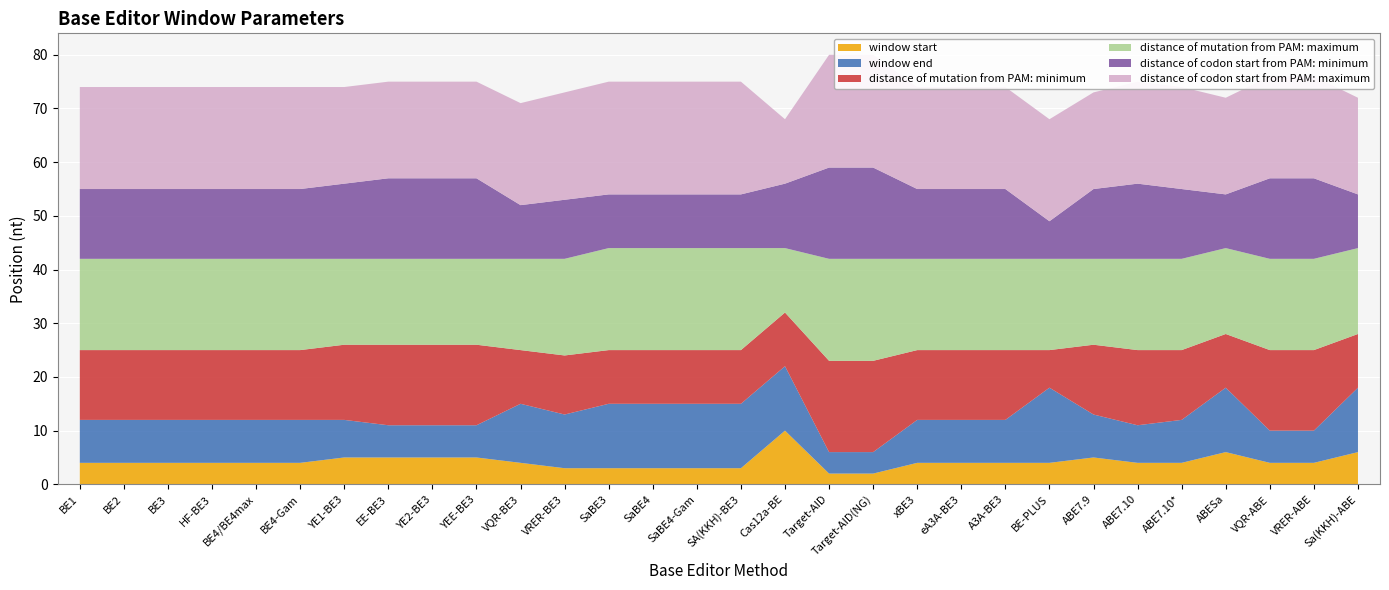

Reading left to right, extract all data points from this chart.

window start: 4	4	4	4	4	4	5	5	5	5	4	3	3	3	3	3	10	2	2	4	4	4	4	5	4	4	6	4	4	6
window end: 8	8	8	8	8	8	7	6	6	6	11	10	12	12	12	12	12	4	4	8	8	8	14	8	7	8	12	6	6	12
distance of mutation from PAM: minimum: 13	13	13	13	13	13	14	15	15	15	10	11	10	10	10	10	10	17	17	13	13	13	7	13	14	13	10	15	15	10
distance of mutation from PAM: maximum: 17	17	17	17	17	17	16	16	16	16	17	18	19	19	19	19	12	19	19	17	17	17	17	16	17	17	16	17	17	16
distance of codon start from PAM: minimum: 13	13	13	13	13	13	14	15	15	15	10	11	10	10	10	10	12	17	17	13	13	13	7	13	14	13	10	15	15	10
distance of codon start from PAM: maximum: 19	19	19	19	19	19	18	18	18	18	19	20	21	21	21	21	12	21	21	19	19	19	19	18	19	19	18	19	19	18